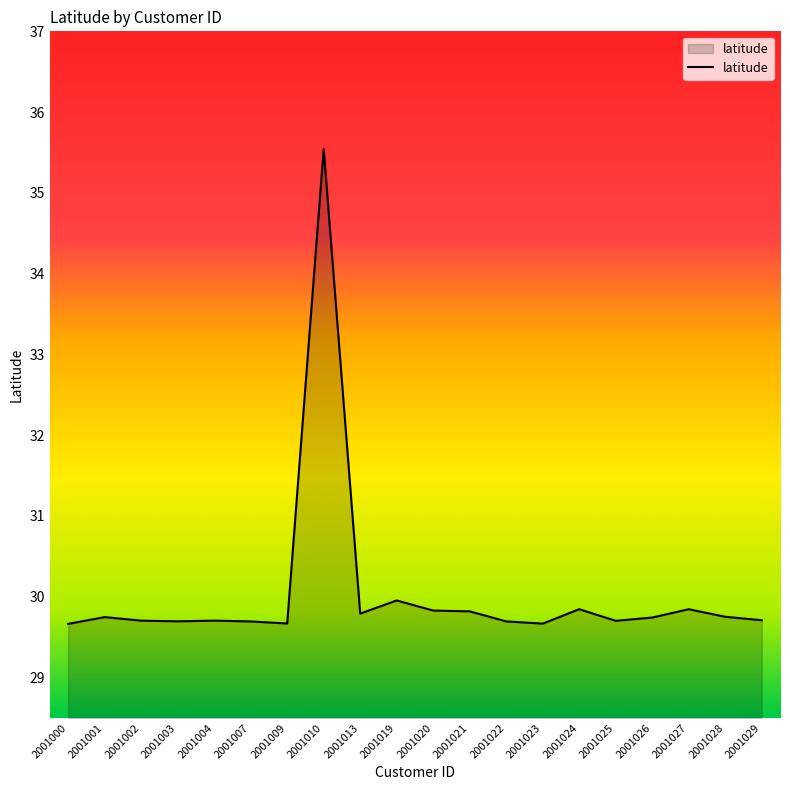

What is the difference between the maximum and minimum values?

5.9